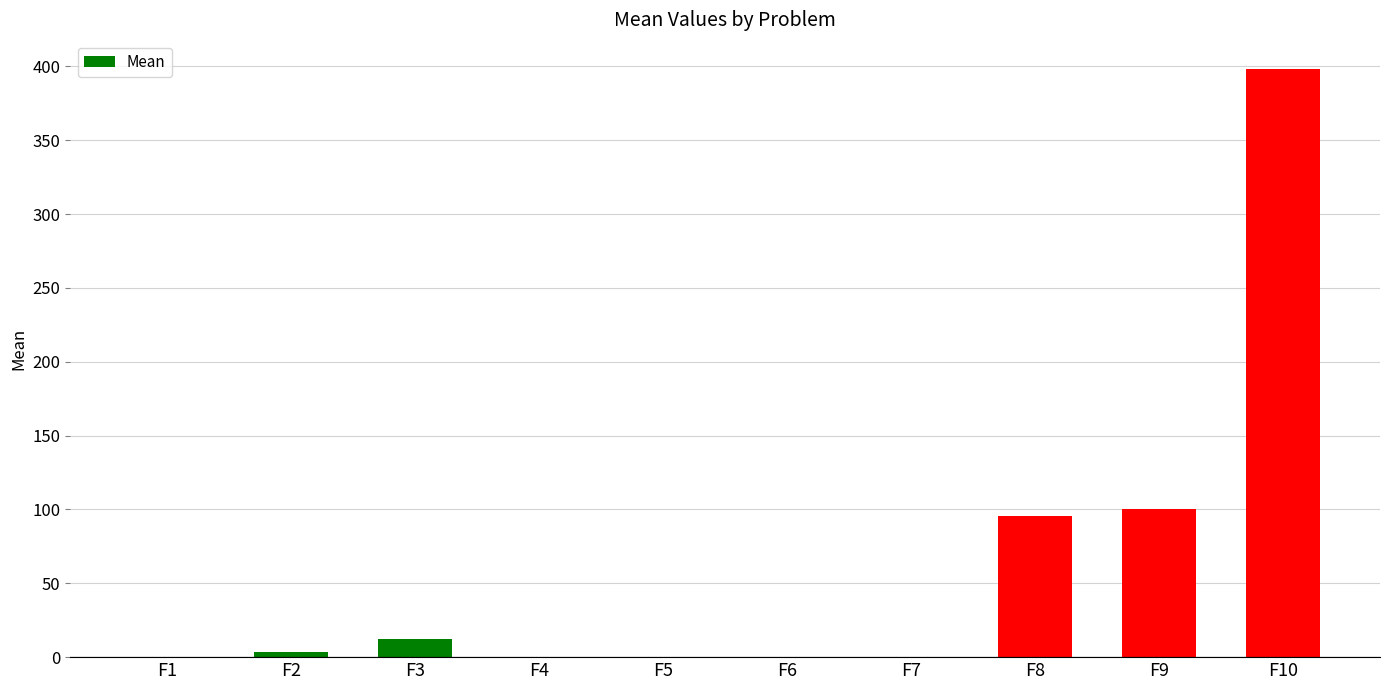

Is it true that the value at F4 is 0.0?

True